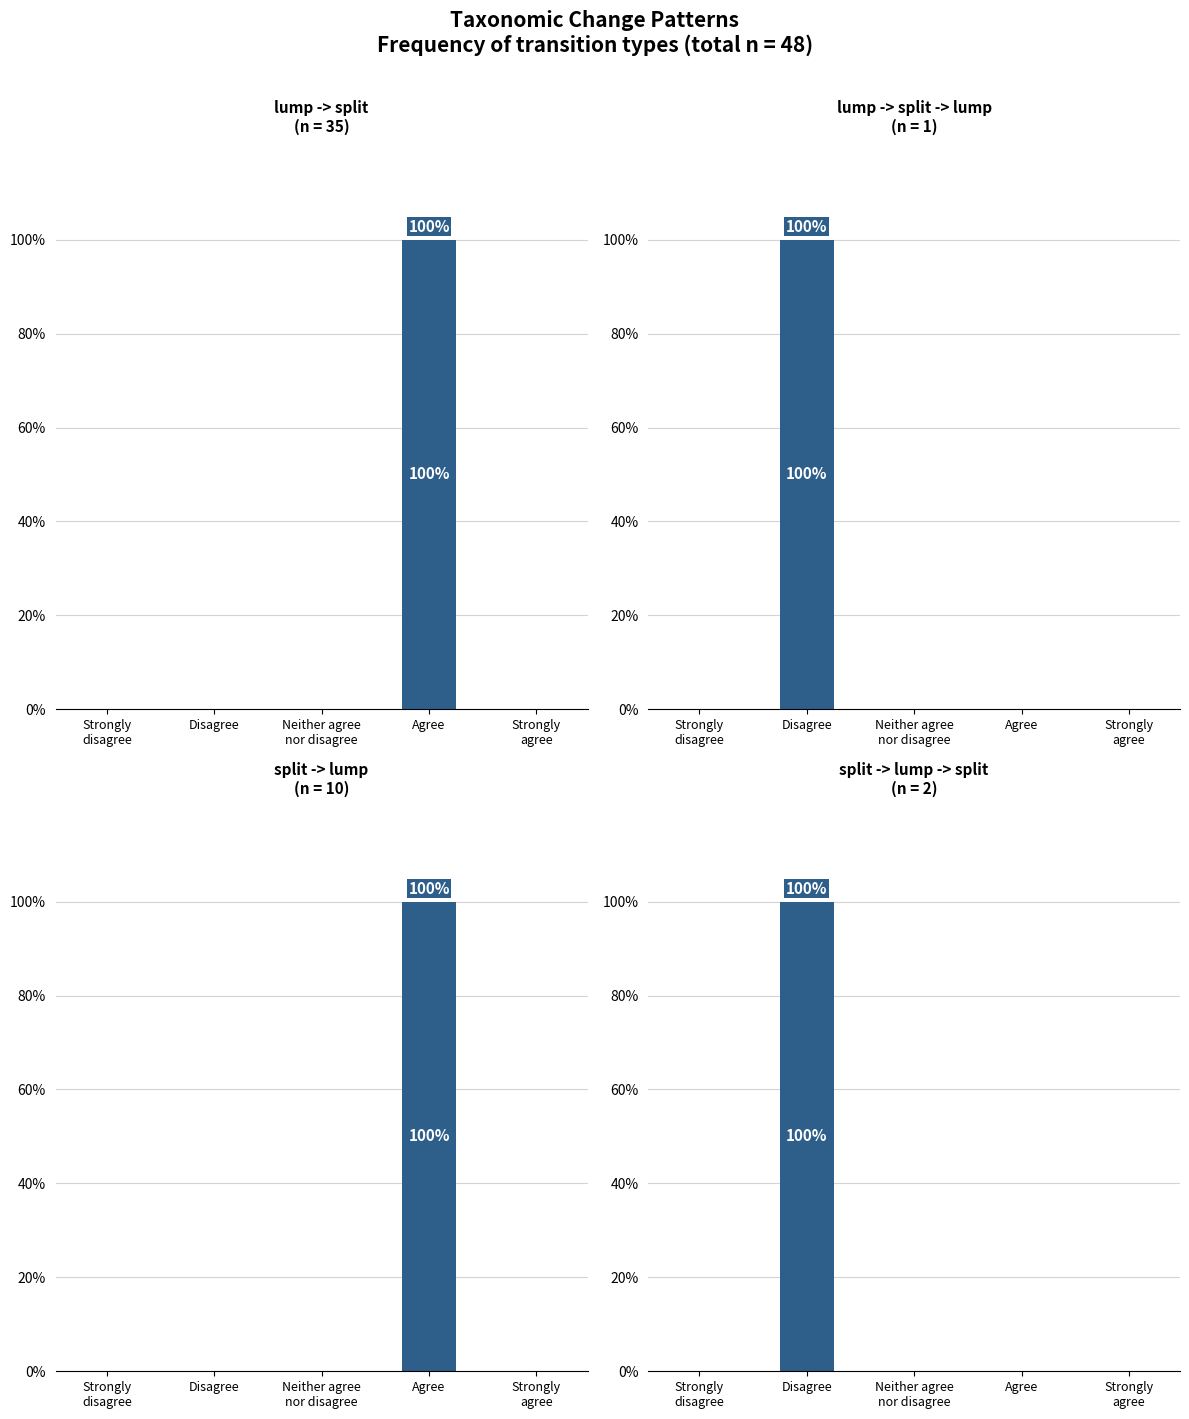

Reading right to left, extract all data points from this chart.

lump -> split: Strongly
agree=0	Agree=100	Neither agree
nor disagree=0	Disagree=0	Strongly
disagree=0
lump -> split -> lump: Strongly
agree=0	Agree=0	Neither agree
nor disagree=0	Disagree=100	Strongly
disagree=0
split -> lump: Strongly
agree=0	Agree=100	Neither agree
nor disagree=0	Disagree=0	Strongly
disagree=0
split -> lump -> split: Strongly
agree=0	Agree=0	Neither agree
nor disagree=0	Disagree=100	Strongly
disagree=0